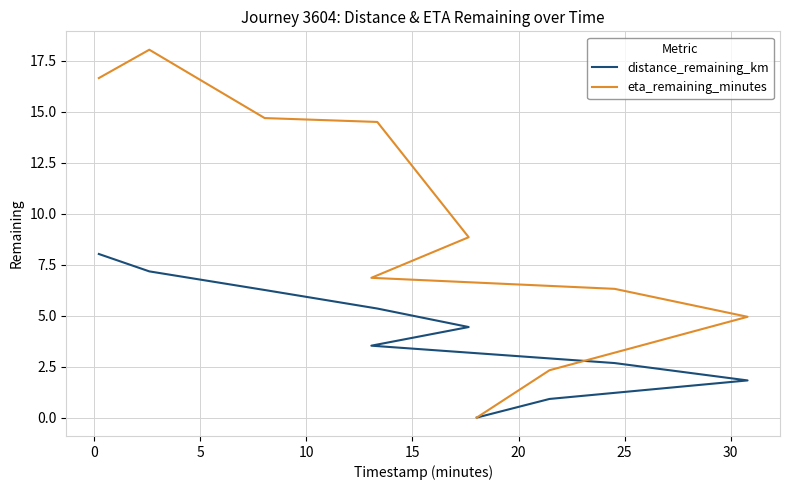

True or false: eta_remaining_minutes and distance_remaining_km cross at least once.

False